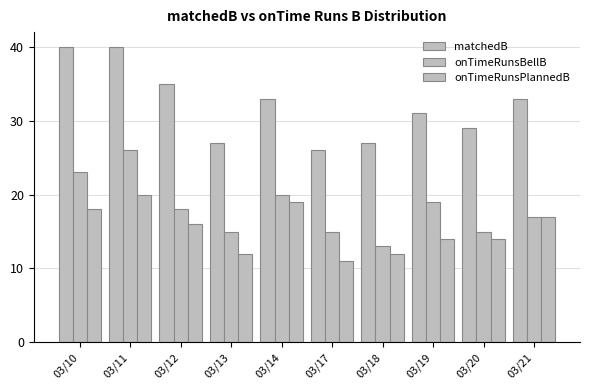

Count the number of categories in the chart.

10